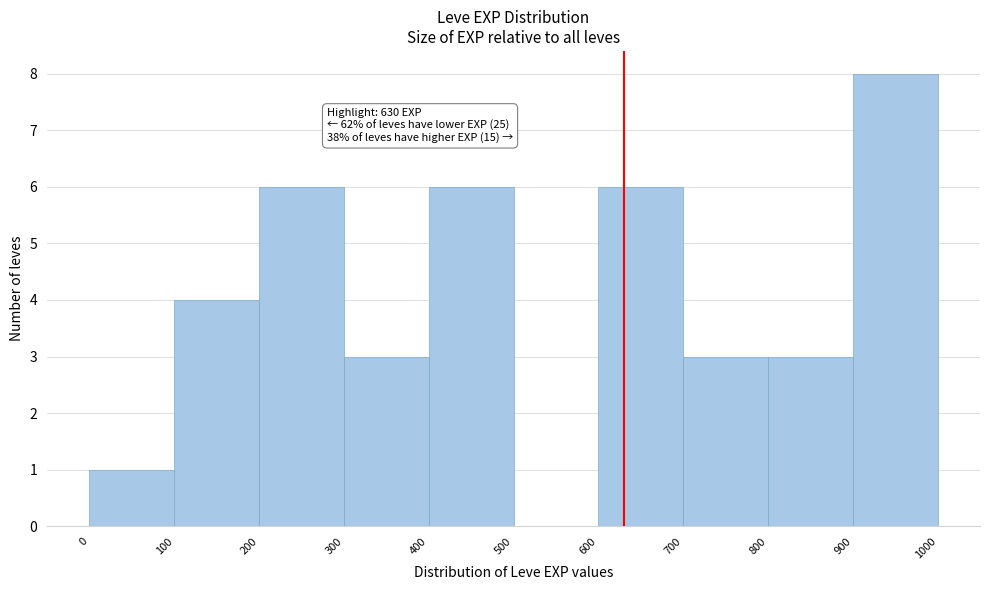

Over which range of the x-axis is the bar tallest?

900 to 1000